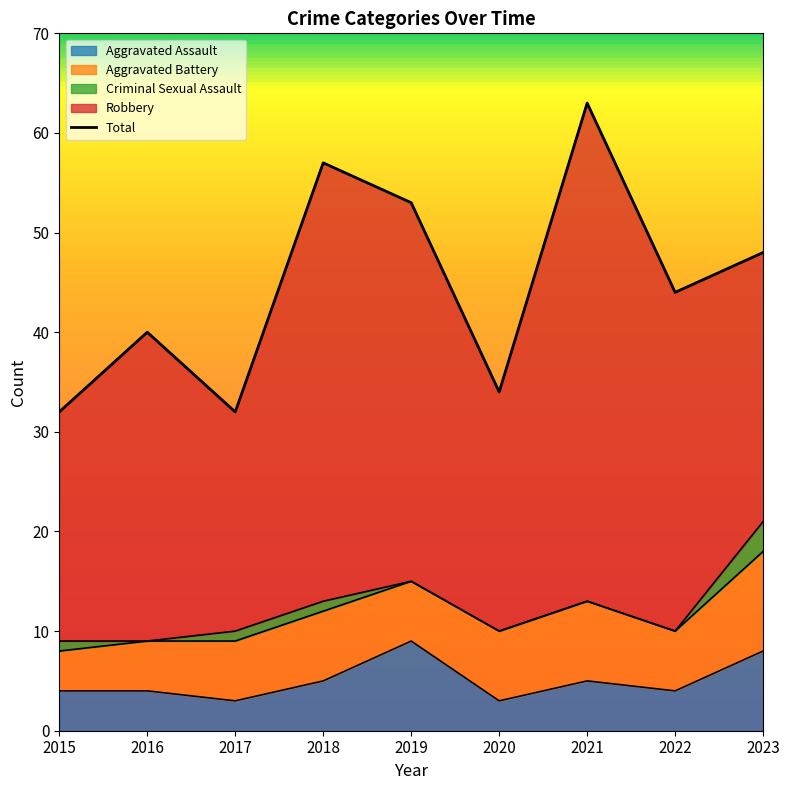

What is the difference between the maximum and minimum values?

31